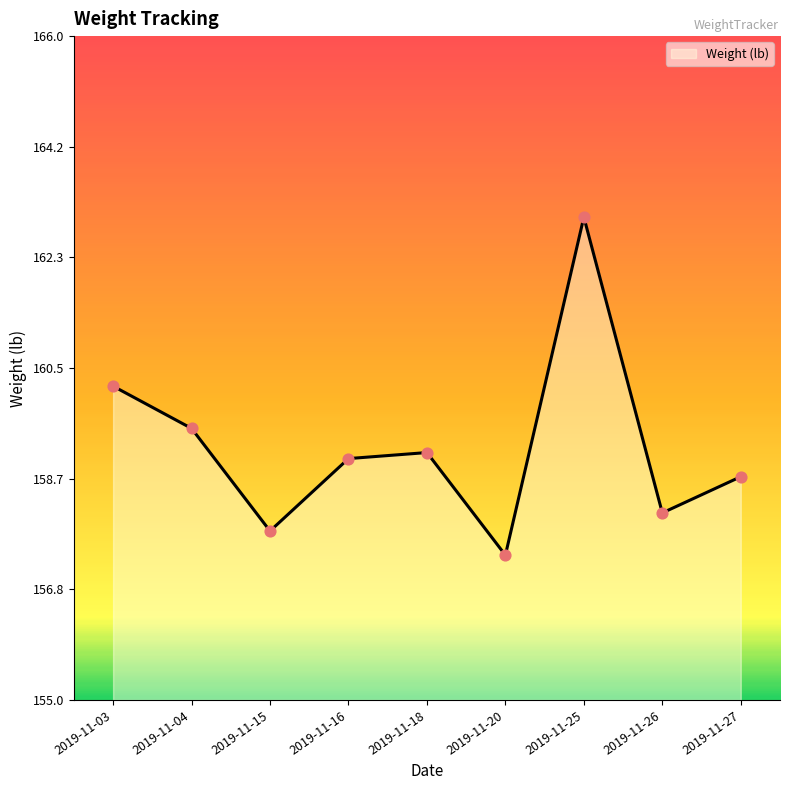

What is the ratio of the value at 2019-11-26 to the value at 2019-11-15?

1.0